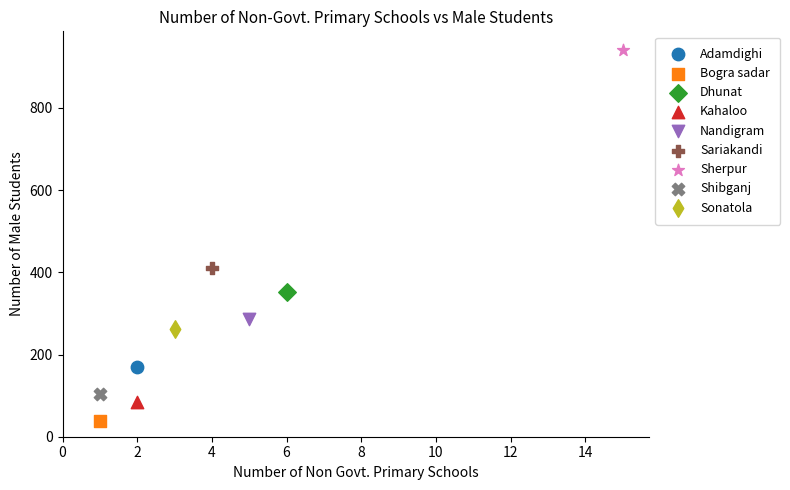

What are all the series names shown in the legend?

Adamdighi, Bogra sadar, Dhunat, Kahaloo, Nandigram, Sariakandi, Sherpur, Shibganj, Sonatola